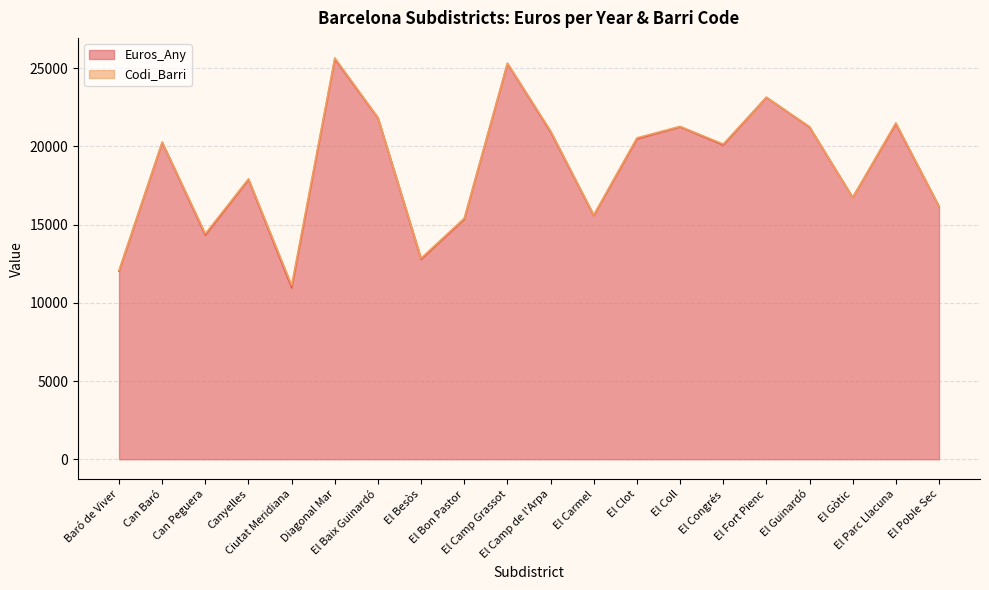

What value does the data have at El Carmel?

15582